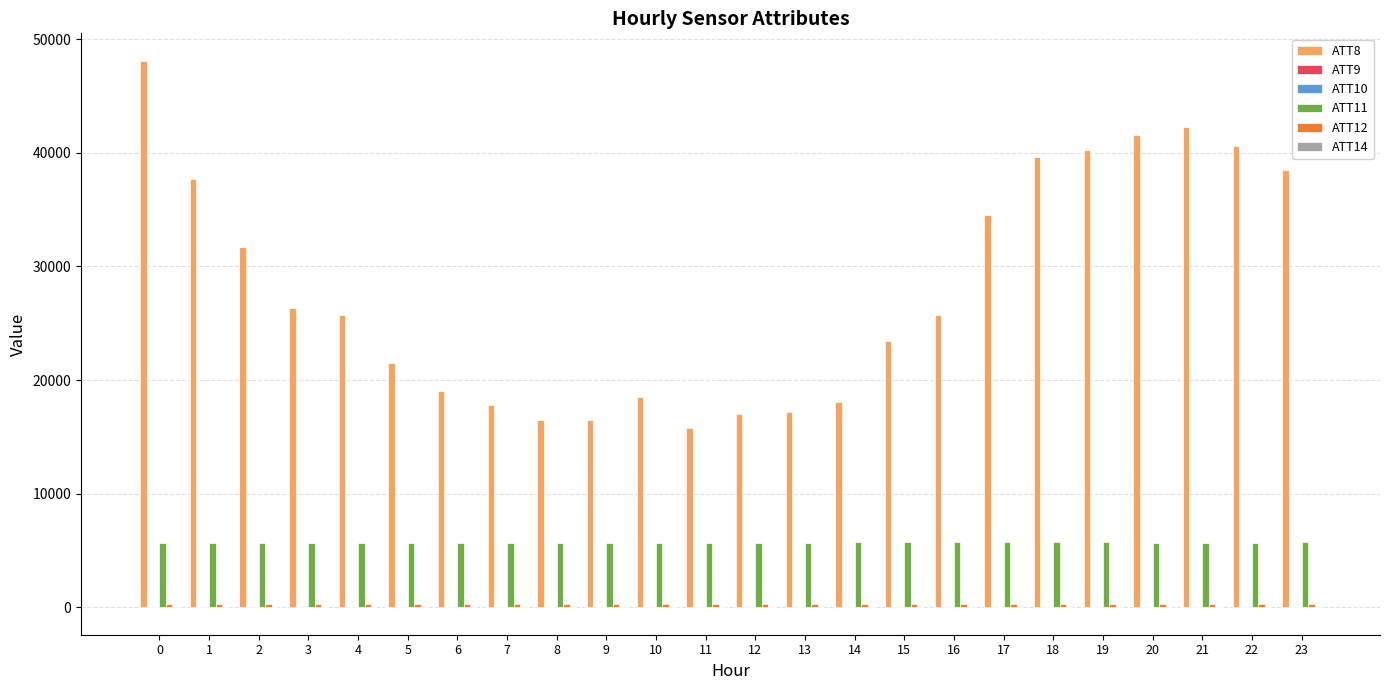

The value of ATT11 at 21 is 5700.2. True or false?

True